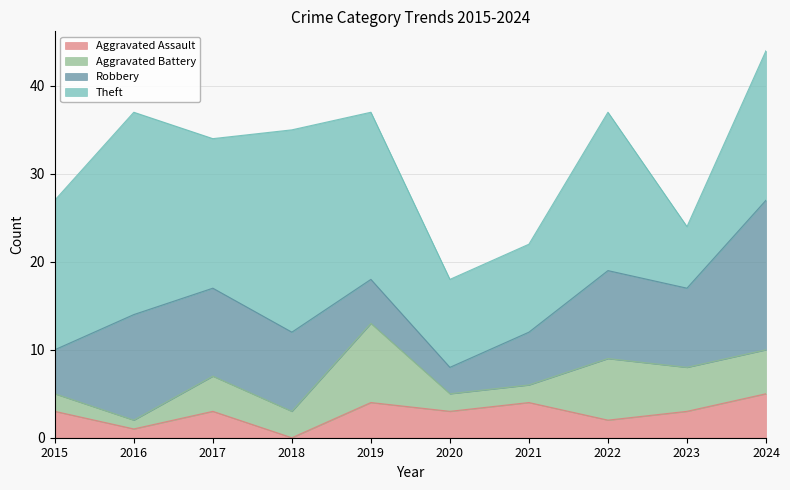

True or false: Theft and Aggravated Assault cross at least once.

False